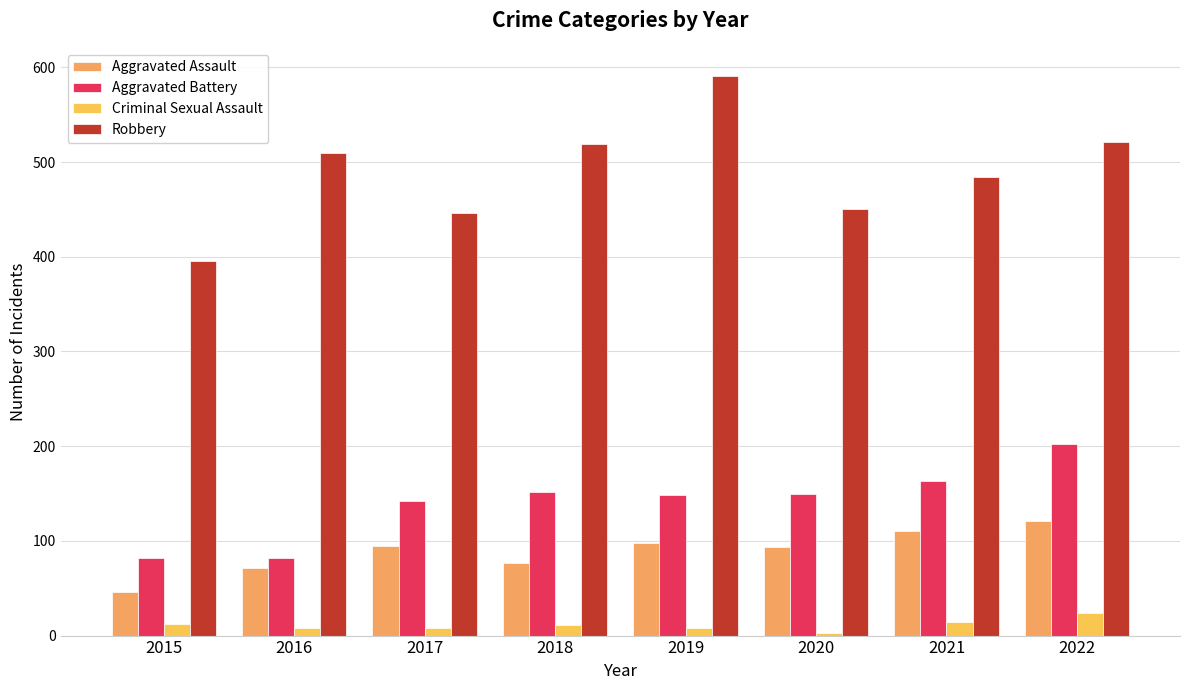

At 2015, list the series in order from largest to smallest.

Robbery, Aggravated Battery, Aggravated Assault, Criminal Sexual Assault